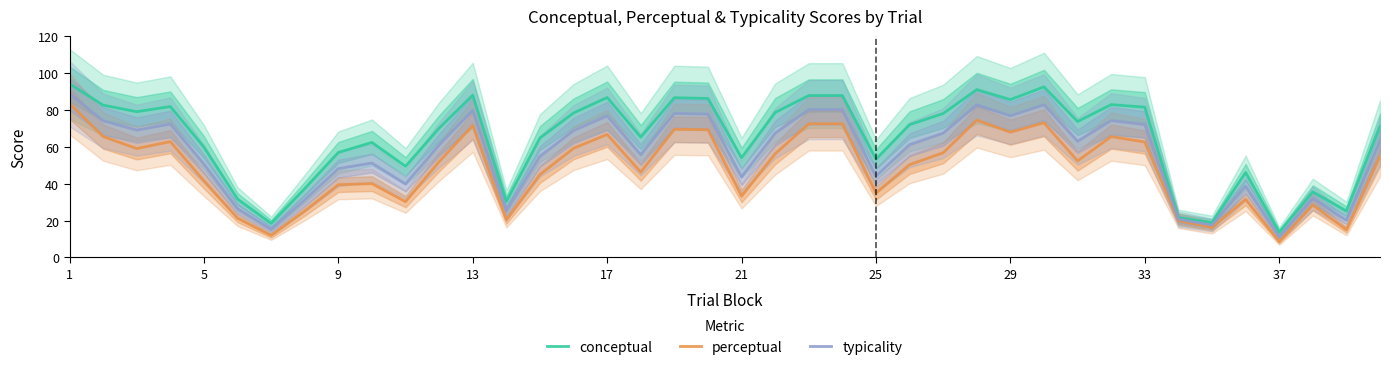

What is the lowest value of the typicality series?

11.1